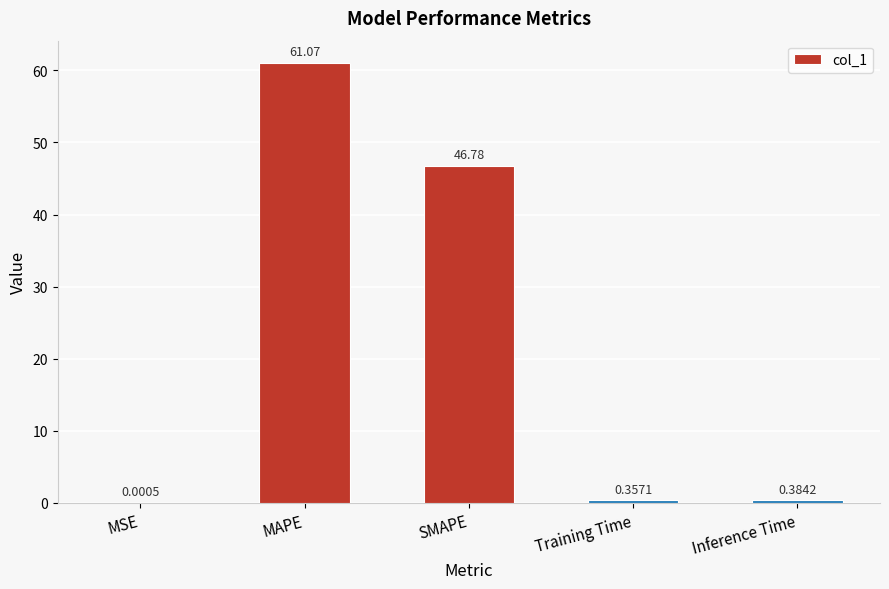

What is the sum of the values at MAPE and SMAPE?

107.9